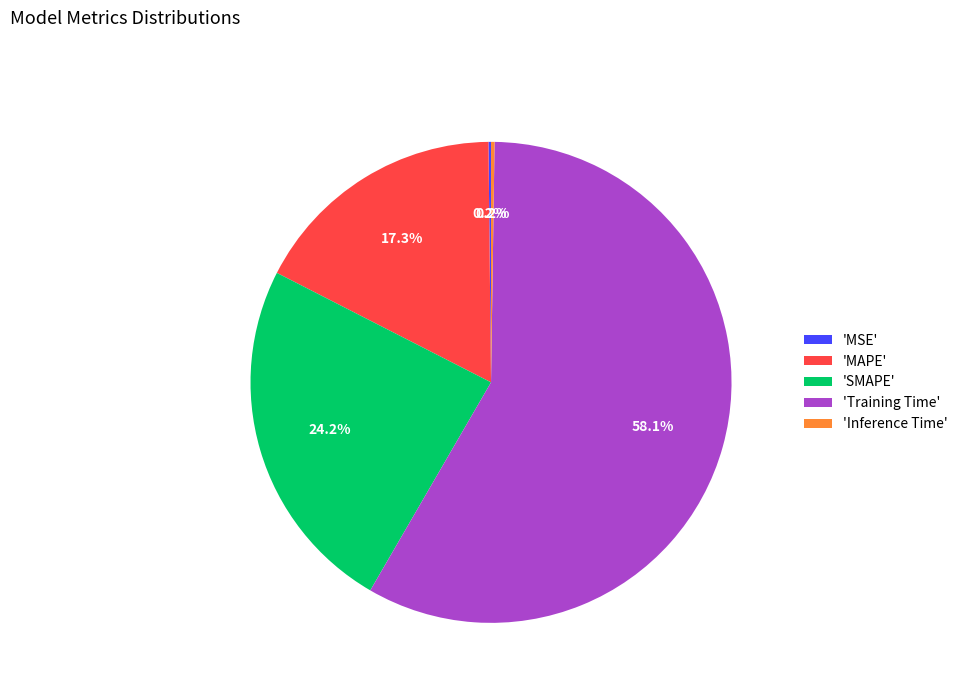

What is the largest slice in the pie chart?

'Training Time'